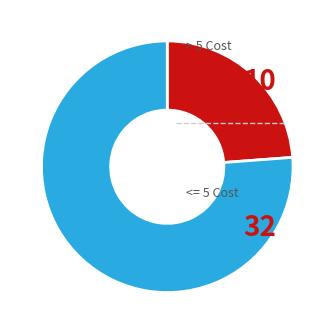

Count the number of slices in the pie.

2